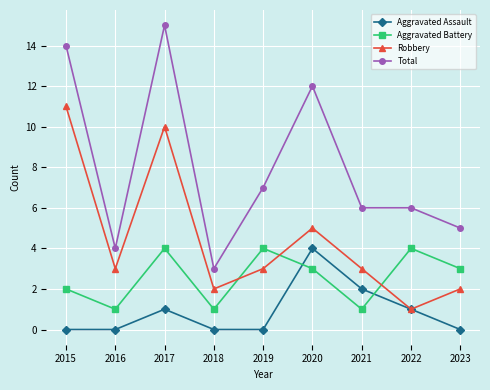

At which label does Aggravated Assault reach its peak?

2020